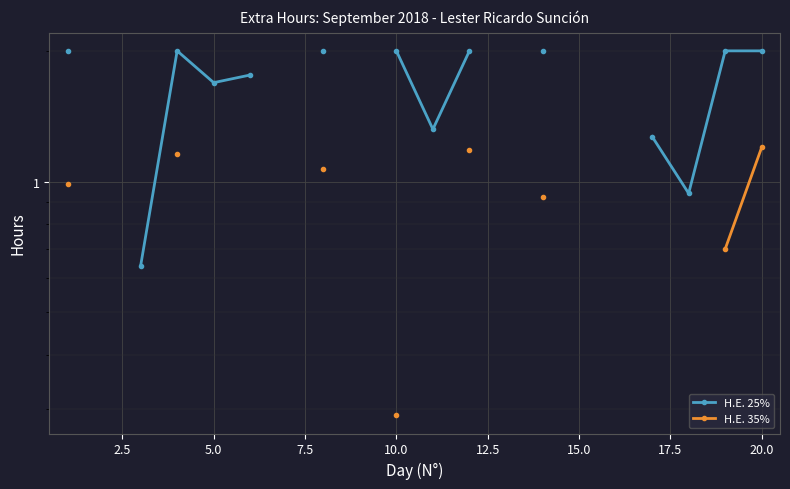

What is the highest value of the H.E. 35% series?

1.2